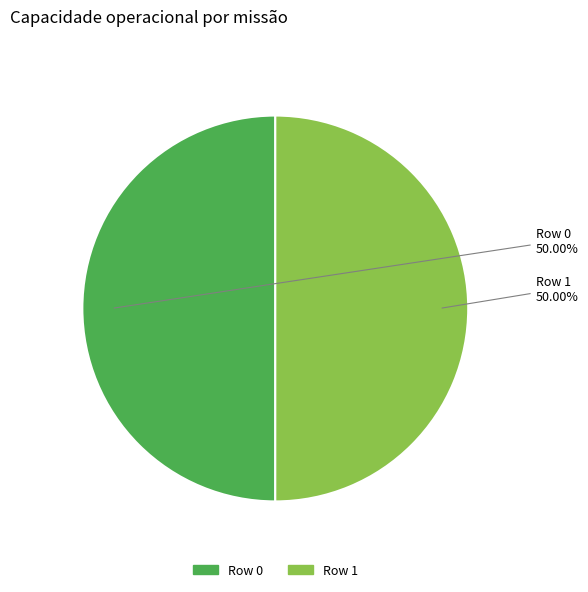

Is it true that Row 1 is 50% of the pie?

True